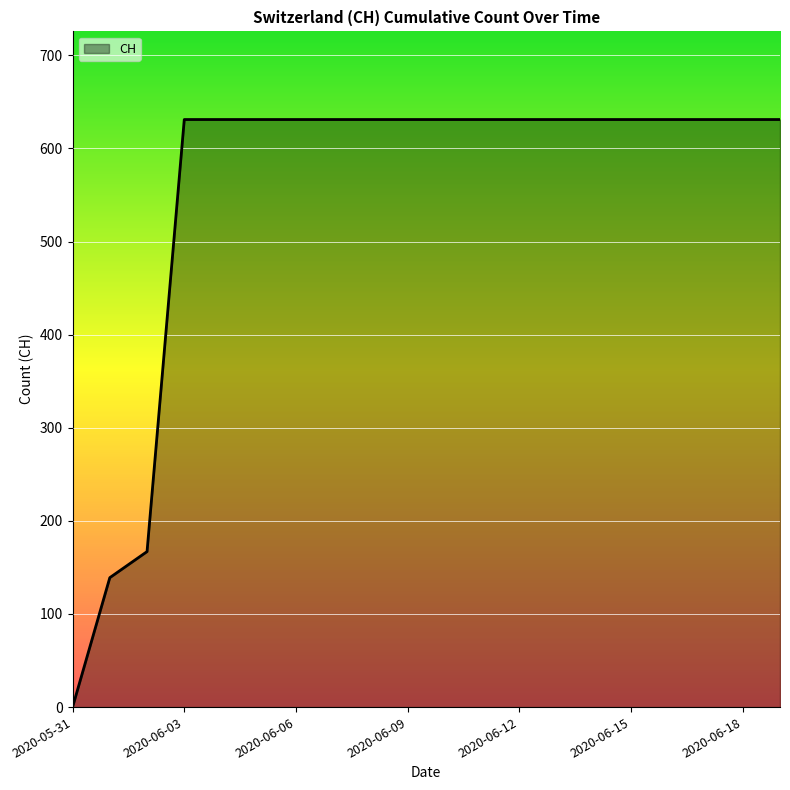

How many values are above zero?

19